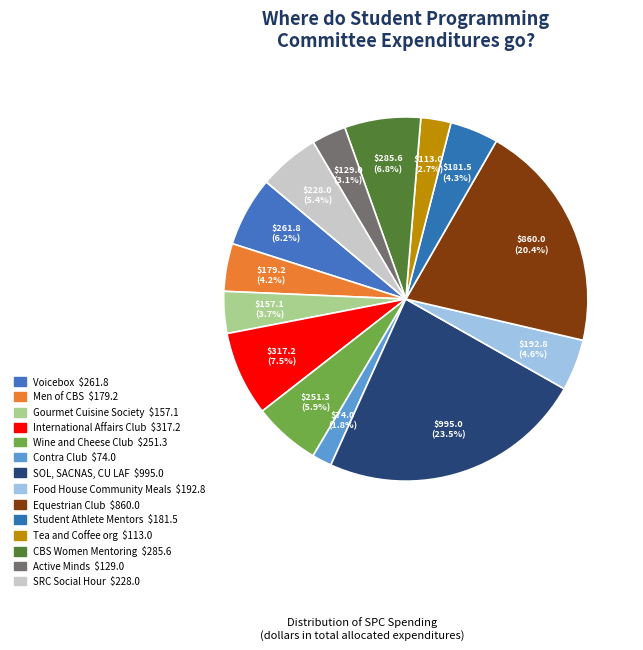

Which has a higher value, Contra Club or Food House Community Meals?

Food House Community Meals